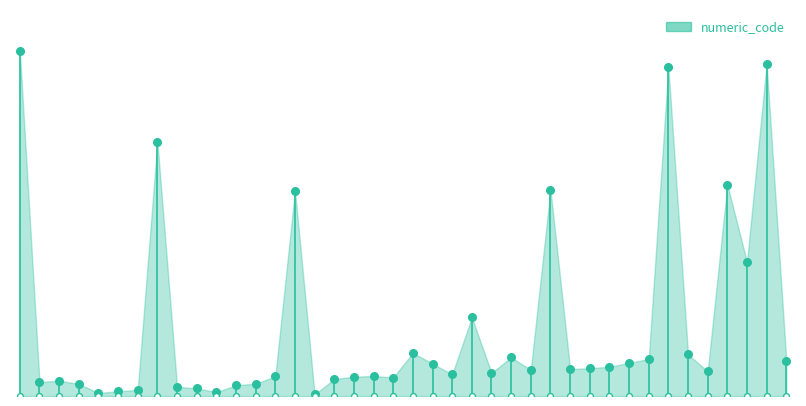

Approximately how many times larger is the value at 13 compared to 32?

0.4